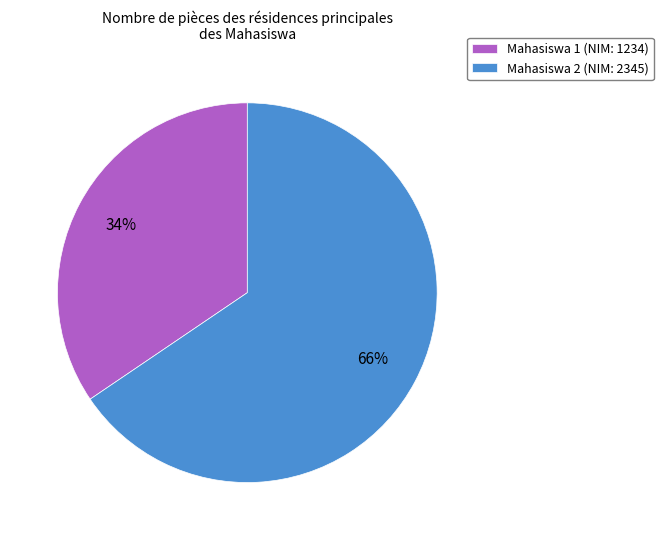

Is the sum of Mahasiswa 2 and Mahasiswa 1 greater than half?

Yes